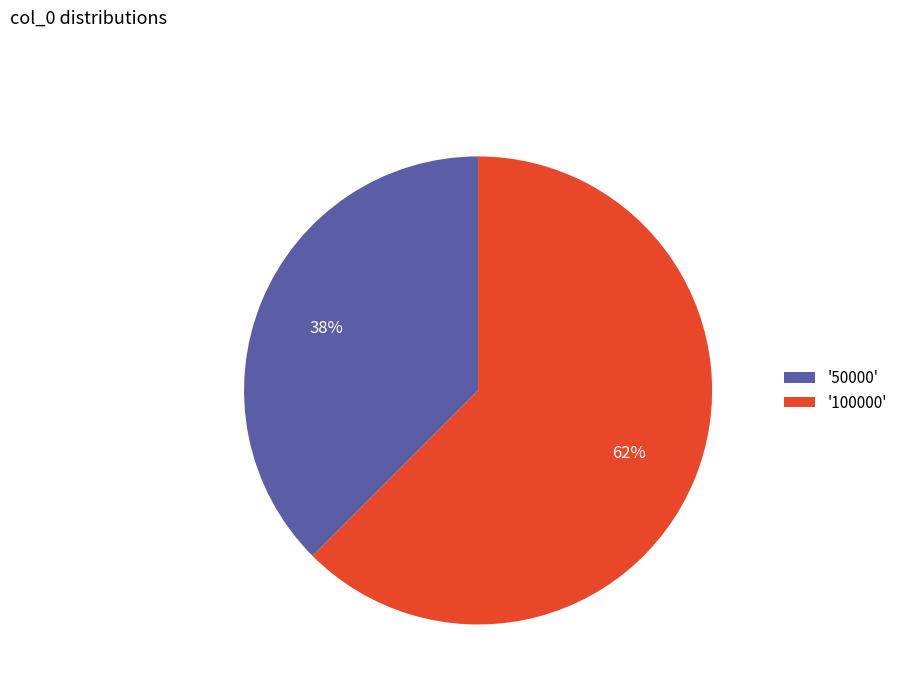

Does '100000' account for over 50% of the chart?

Yes